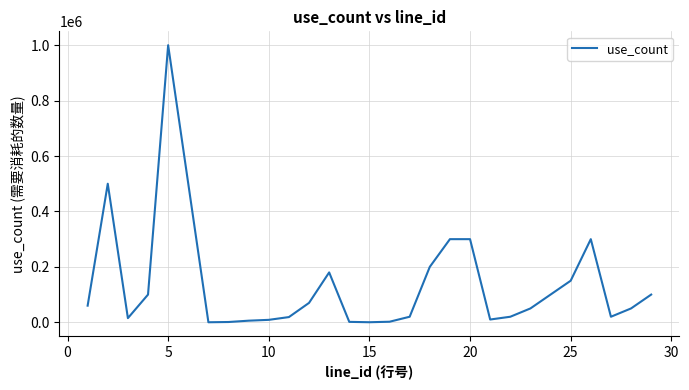

How many values are below 50000?

13